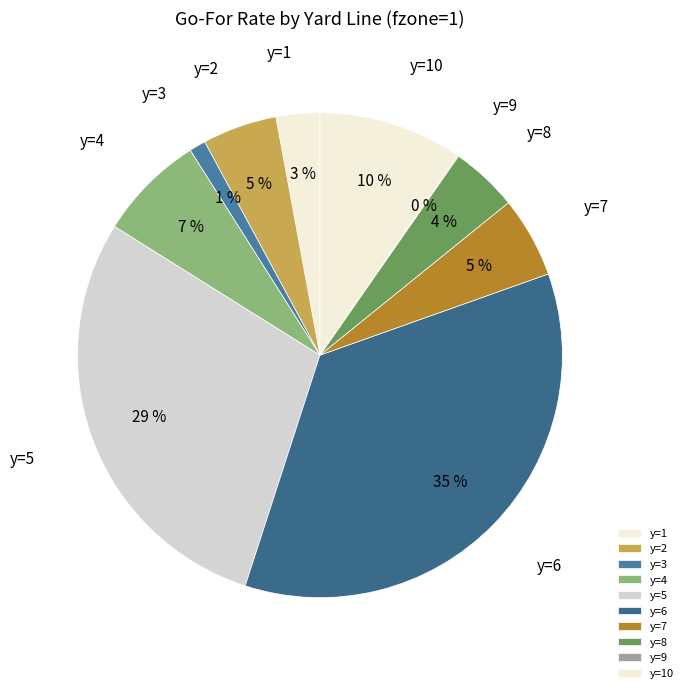

Which has a higher value, y=5 or y=2?

y=5